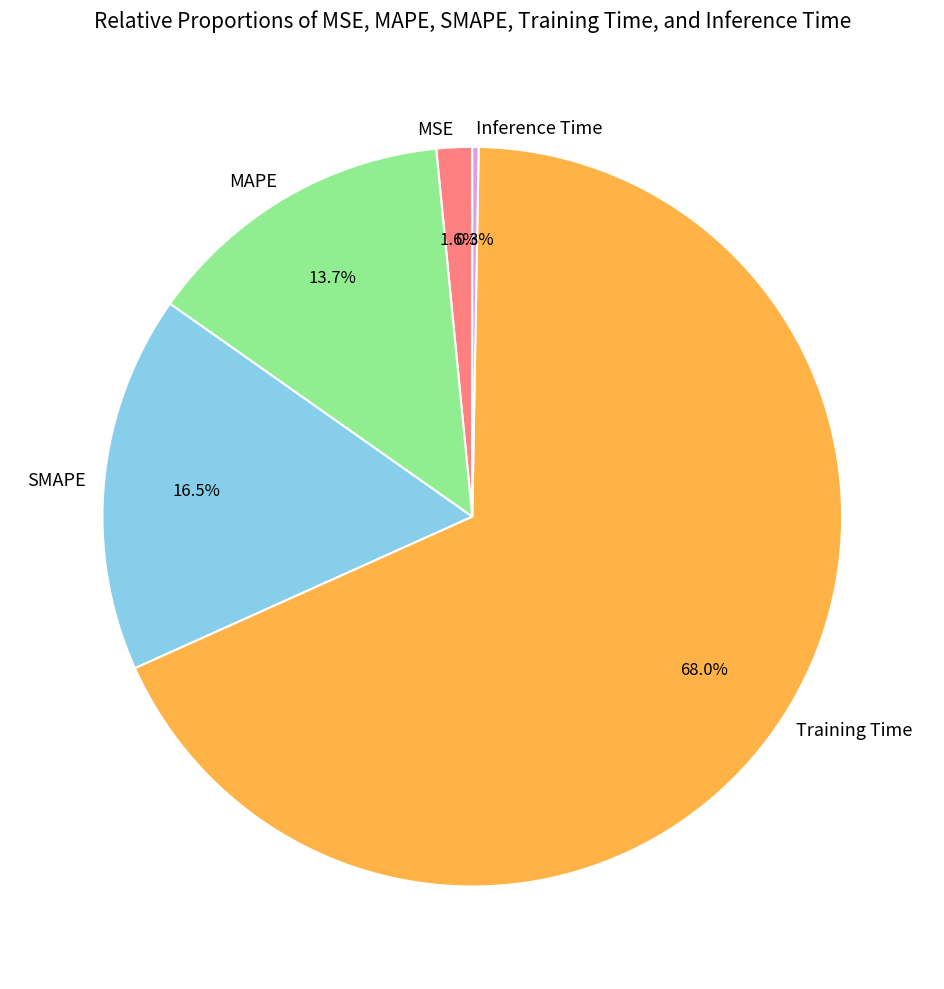

What is the largest slice in the pie chart?

Training Time